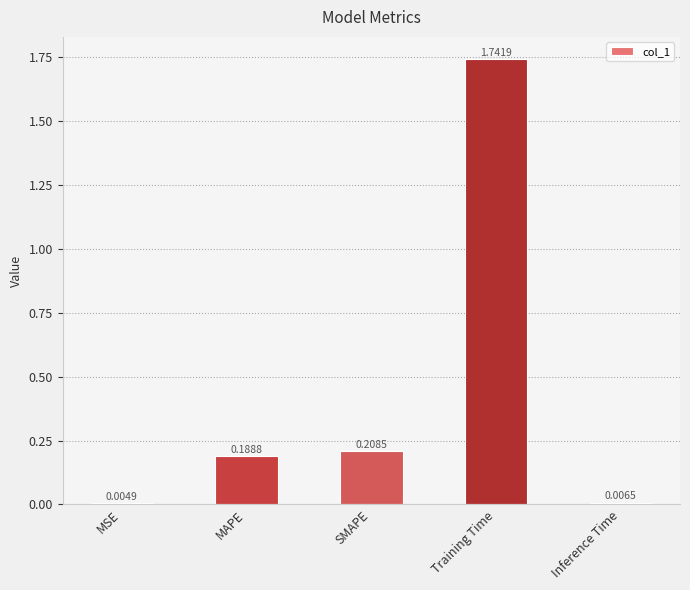

Are the bars horizontal?

No